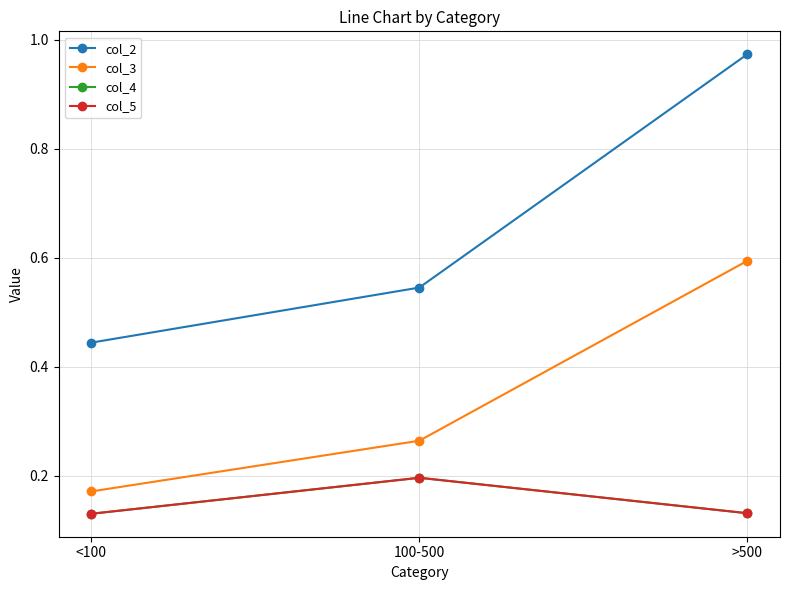

Does the chart have visible grid lines?

Yes